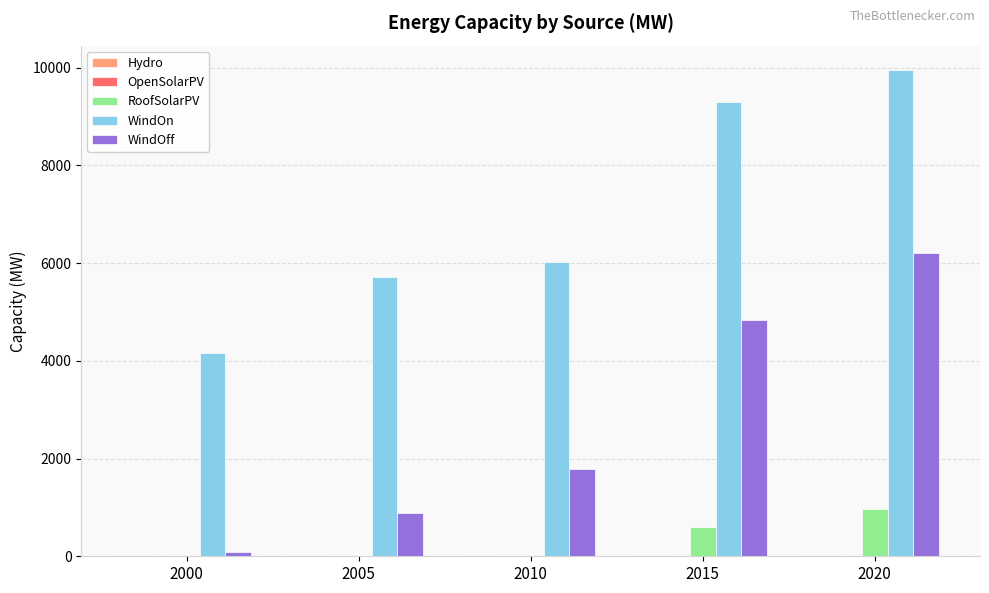

The WindOn series shows 8238.9 at 2010. True or false?

False